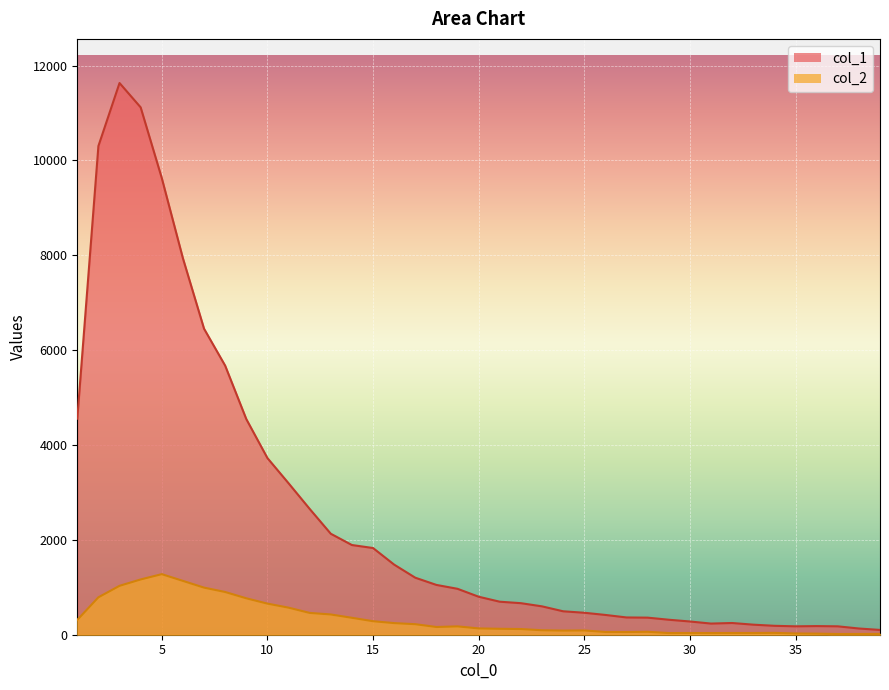

True or false: col_2 and col_1 intersect in this chart.

False